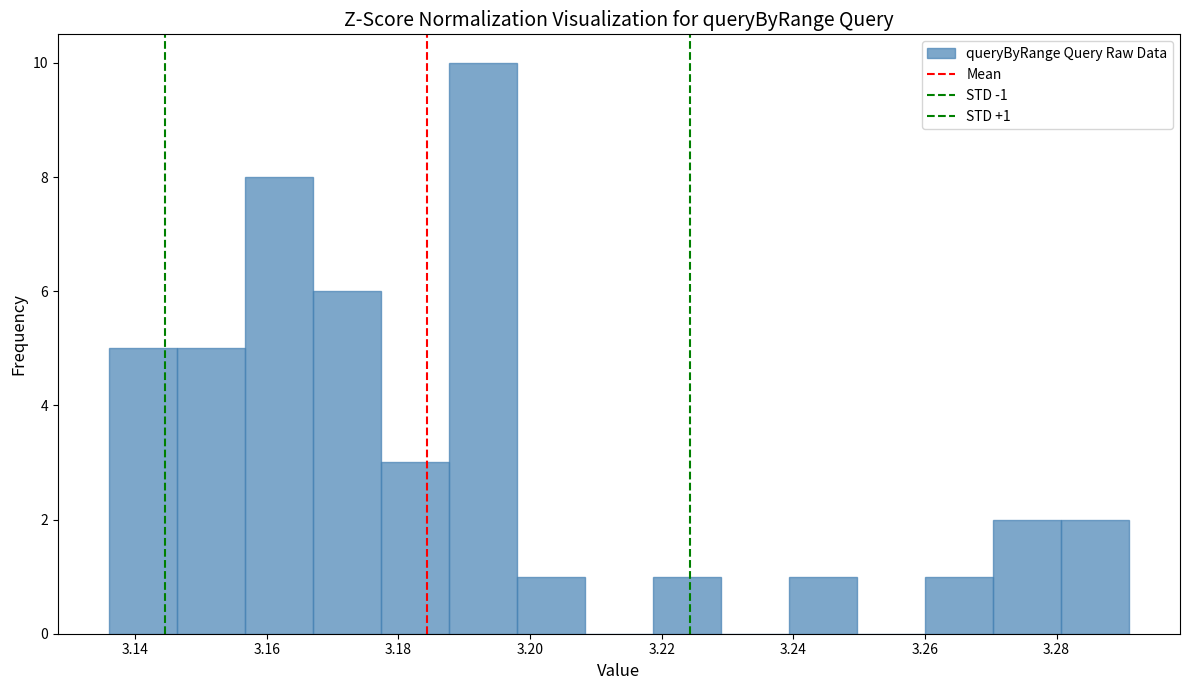

Over which range of the x-axis is the bar tallest?

3.188 to 3.198